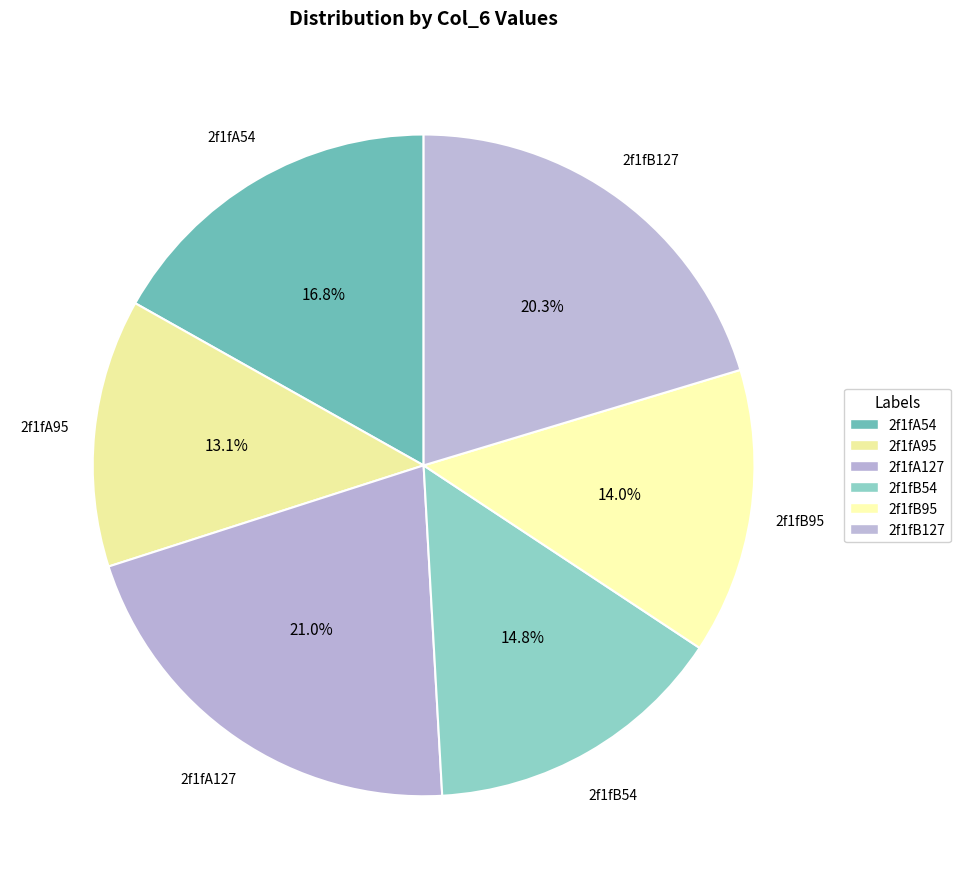

What is the largest slice in the pie chart?

2f1fA127